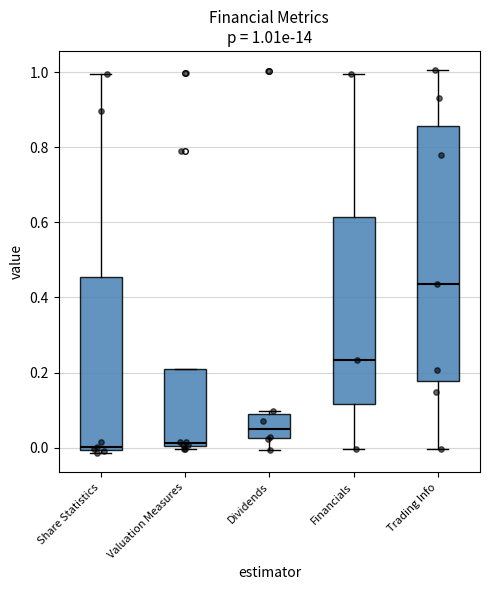

Which box is the tallest, from its lower edge to its upper edge?

Trading Info